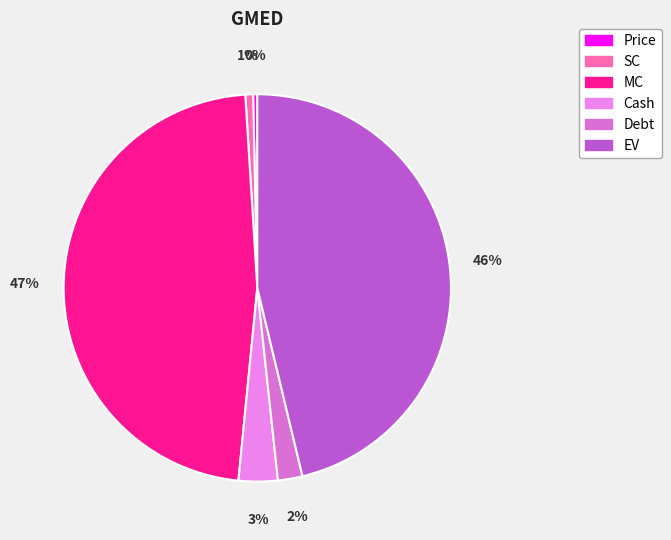

How many slices are in this pie chart?

6